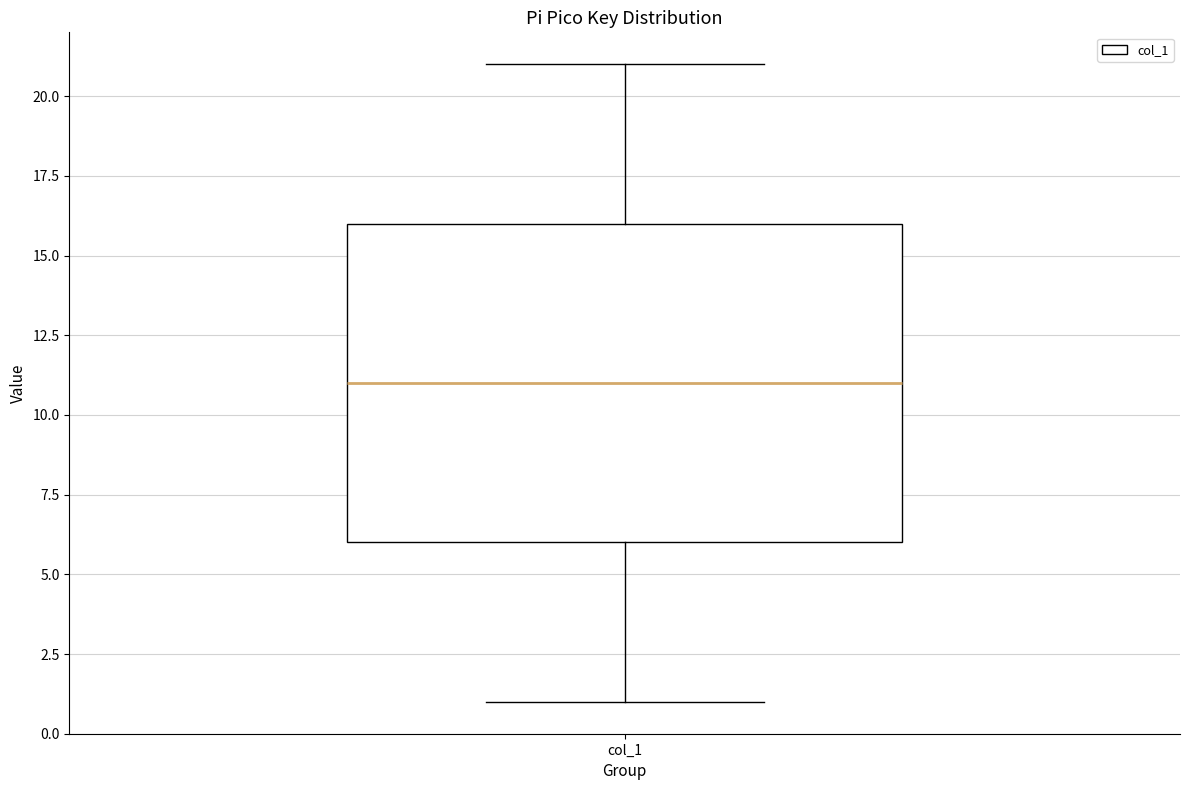

Transcribe this box plot: give where the median line is, the range the box spans, and where the two whiskers end, as read against the y-axis. The values are not printed on the chart, so give them approximately, as read against the axis.

median 11, box 6 to 16, whiskers 1 to 21